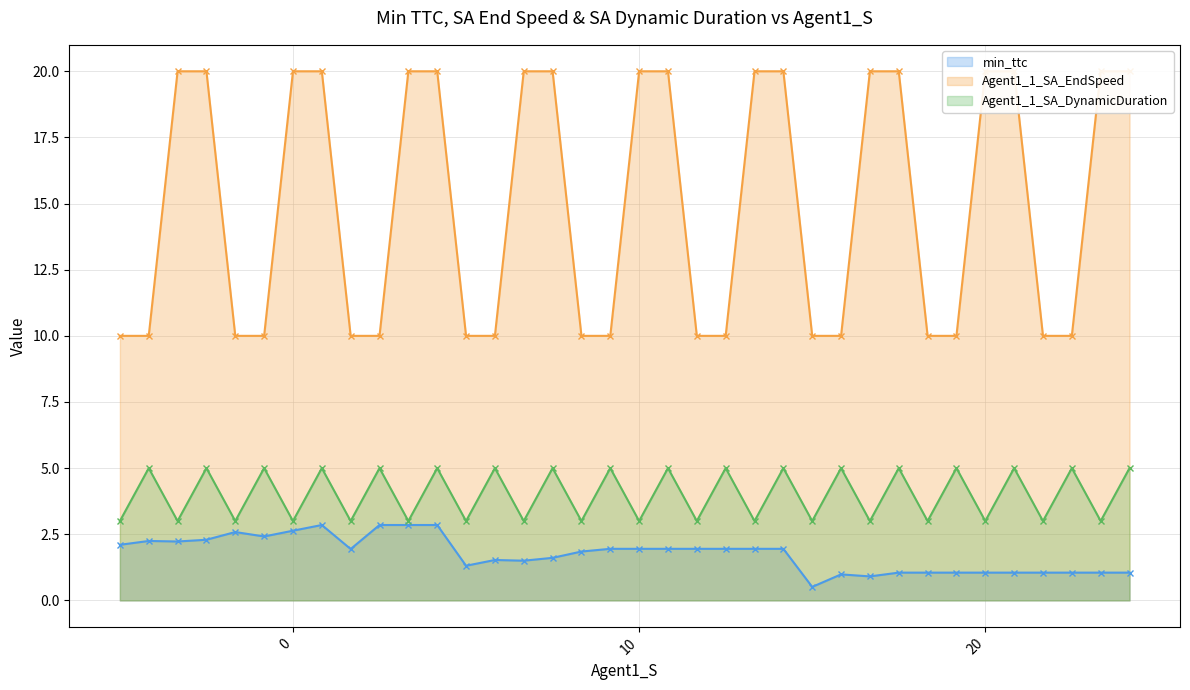

Count the number of categories in the chart.

36